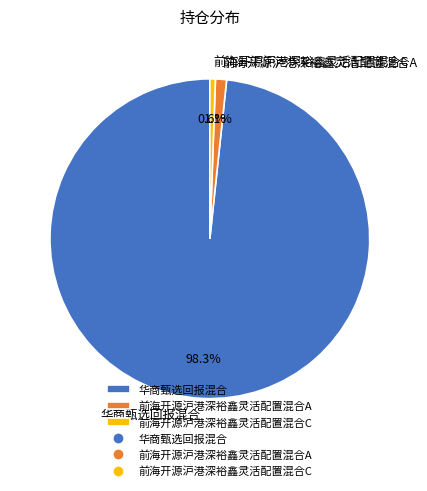

Which slice is the smallest?

前海开源沪港深裕鑫灵活配置混合C